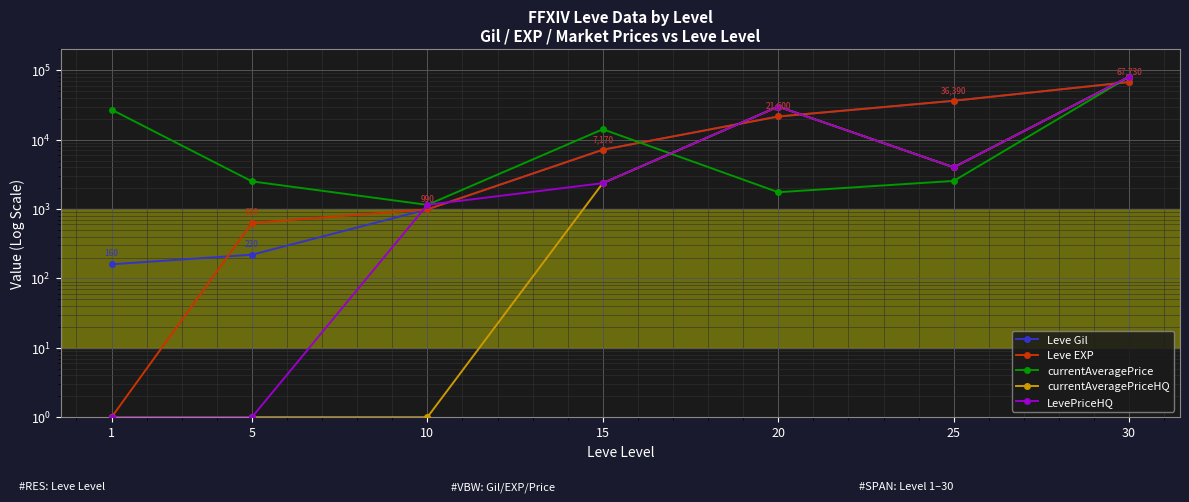

At which category is the sum across all series the highest?

30